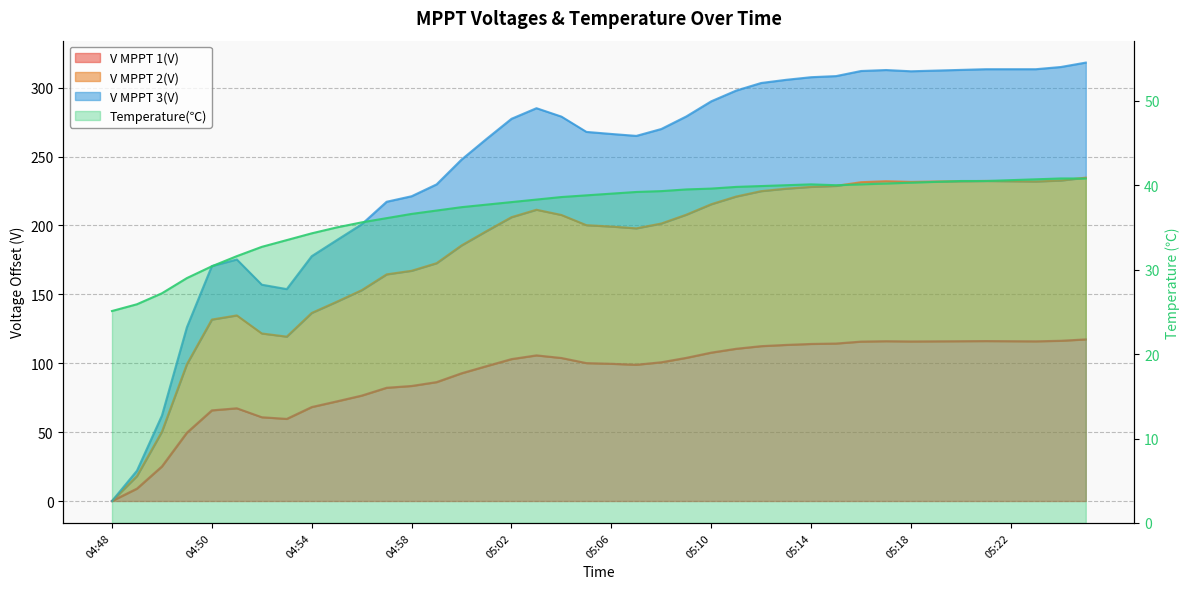

What is the difference between the values at 04:48 and 29?

14.9